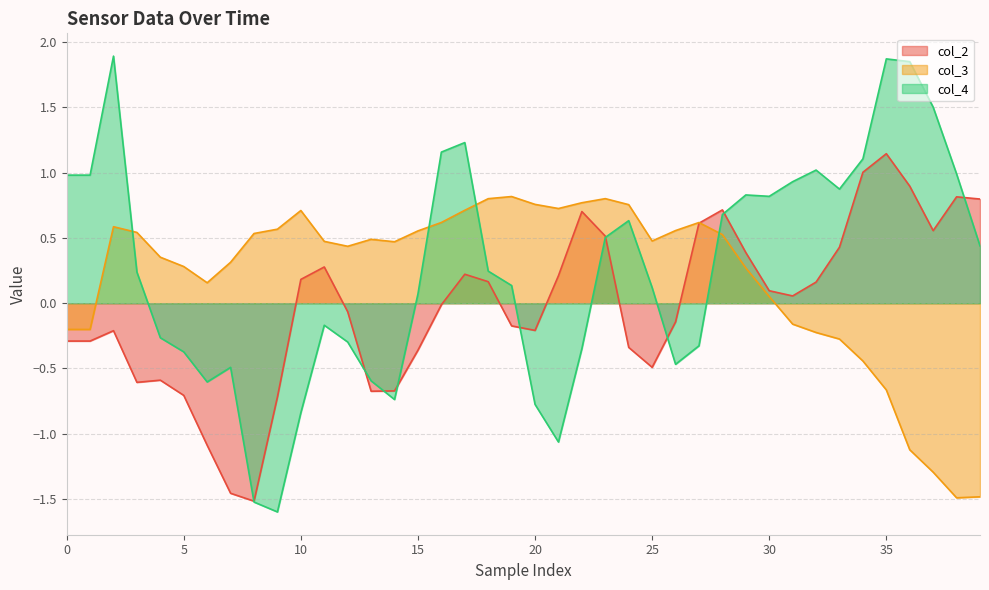

In col_4, how many points are higher than both neighbors (excluding endpoints)?

8